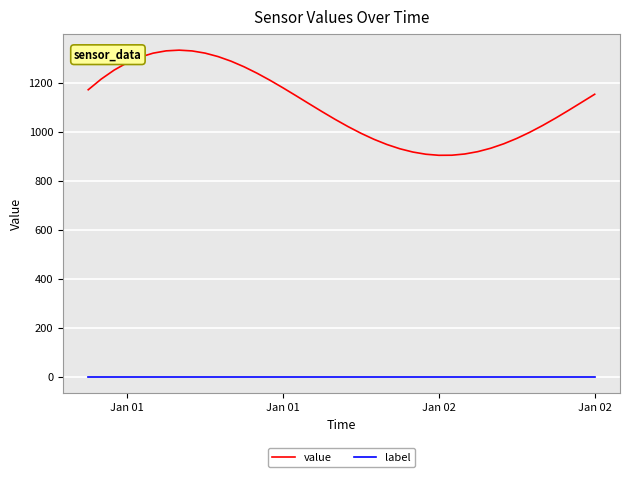

Is this an area chart (filled region under the line)?

No